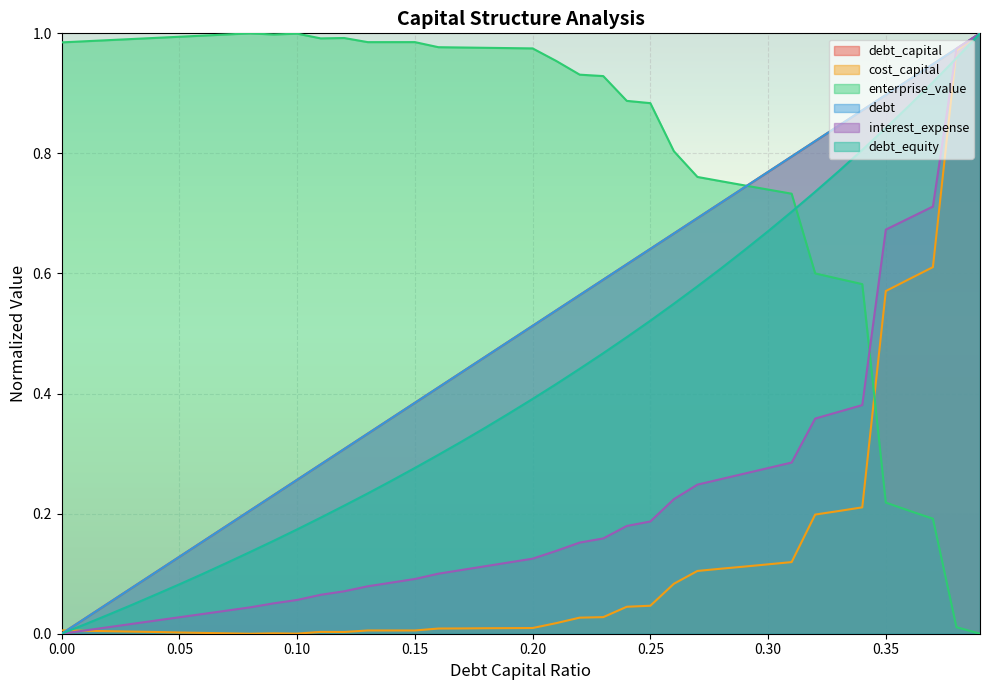

The debt series shows 0.3 at 0.31. True or false?

False